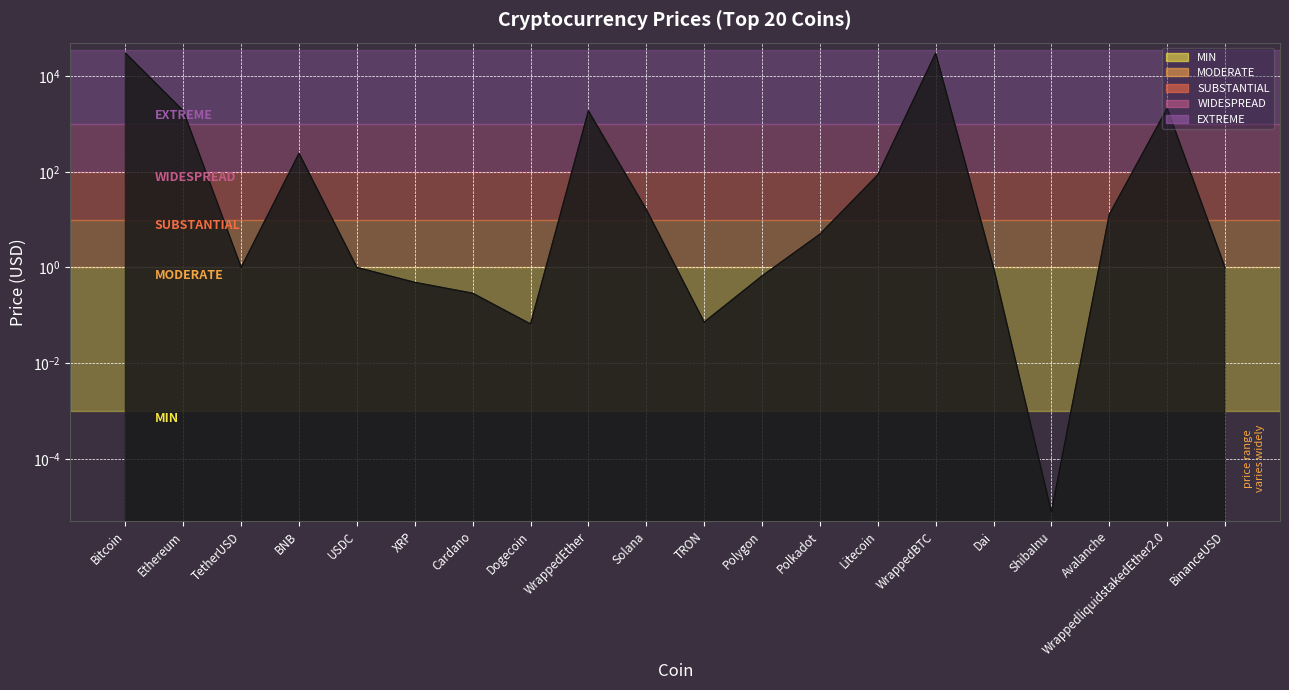

Between Polkadot and Dogecoin, which is larger?

Polkadot